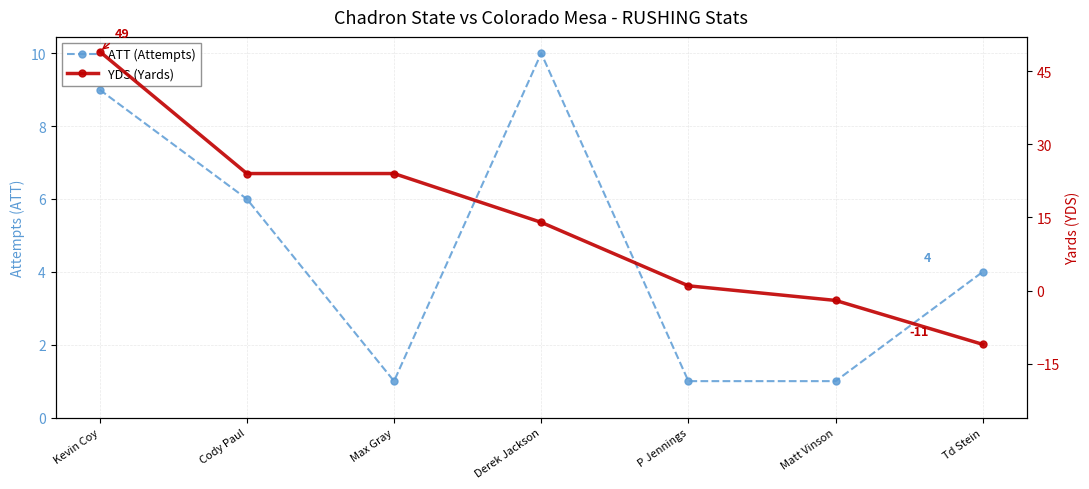

The YDS (Yards) series shows 1 at P Jennings. True or false?

True